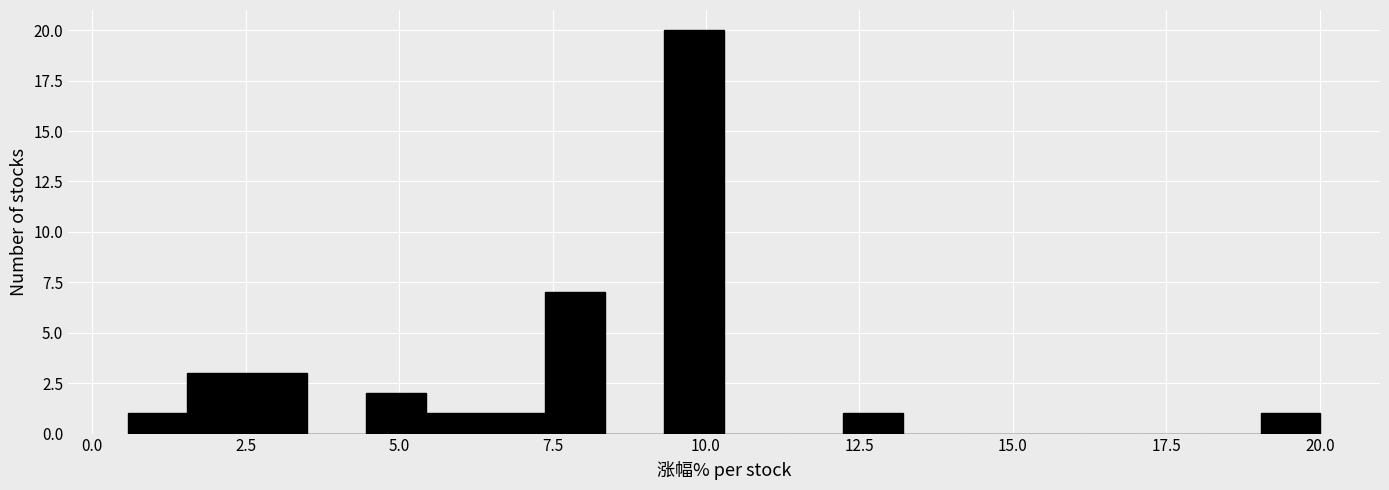

Around what value on the x-axis is the tallest bar? Give the approximate position of its centre, as read against the axis.

10.0